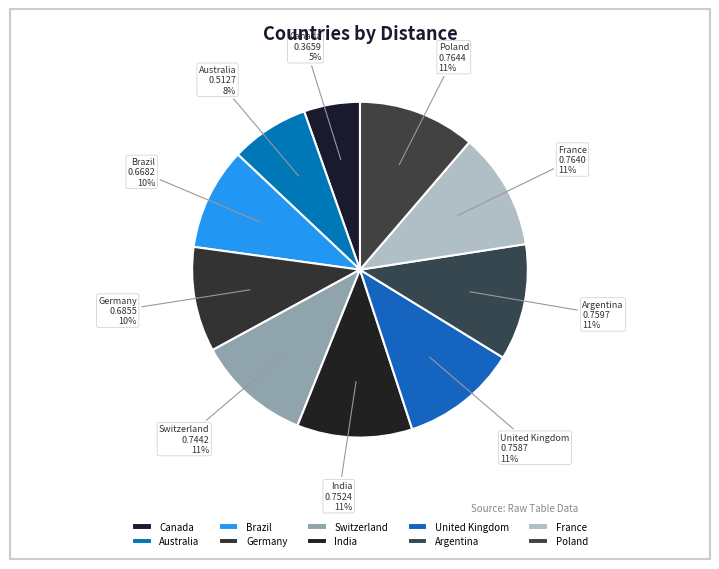

To the nearest percent, what is the combined percentage of United Kingdom and Poland?

22%